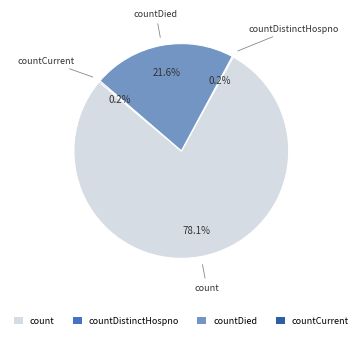

Do countDied and count together represent more than half of the pie?

Yes